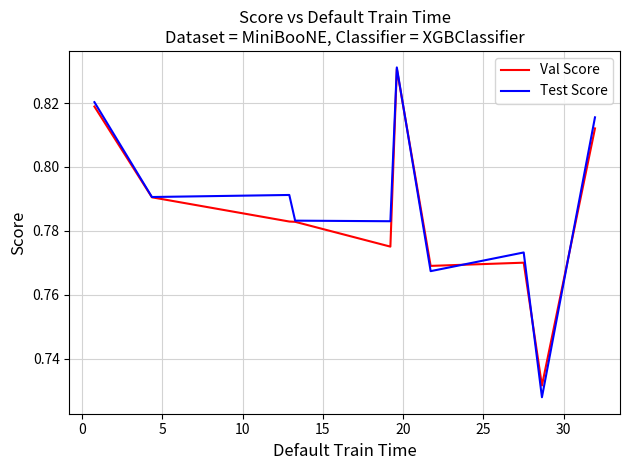

Which series has the widest spread of values?

Test Score